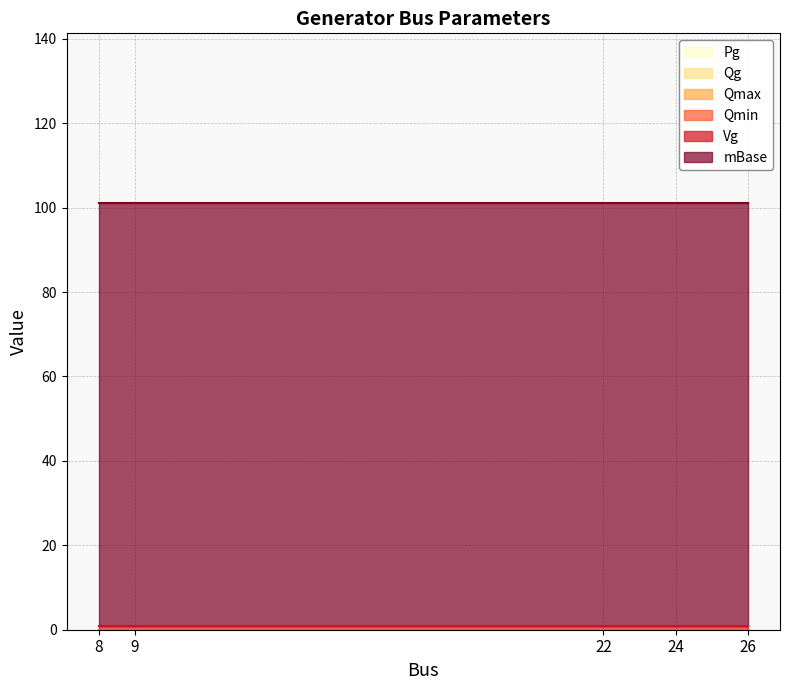

Reading left to right, what are all the values shown in this chart?

Pg: 8=0	9=0	22=0	24=0	26=0
Qg: 8=0	9=0	22=0	24=0	26=0
Qmax: 8=0	9=0	22=0	24=0	26=0
Qmin: 8=0	9=0	22=0	24=0	26=0
Vg: 8=1	9=1	22=1	24=1	26=1
mBase: 8=100	9=100	22=100	24=100	26=100